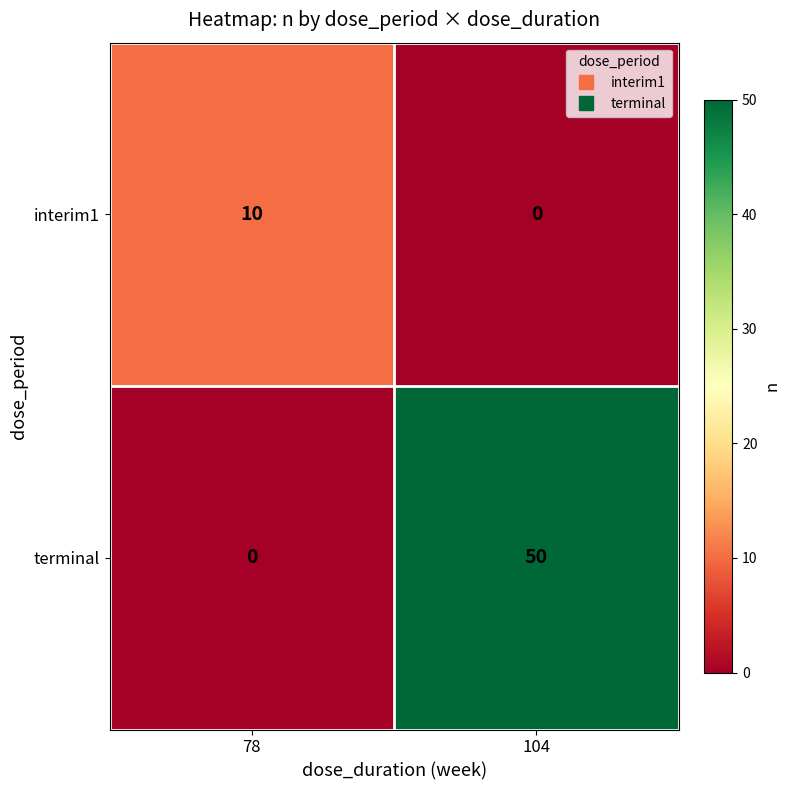

The terminal series shows 80 at 104. True or false?

False